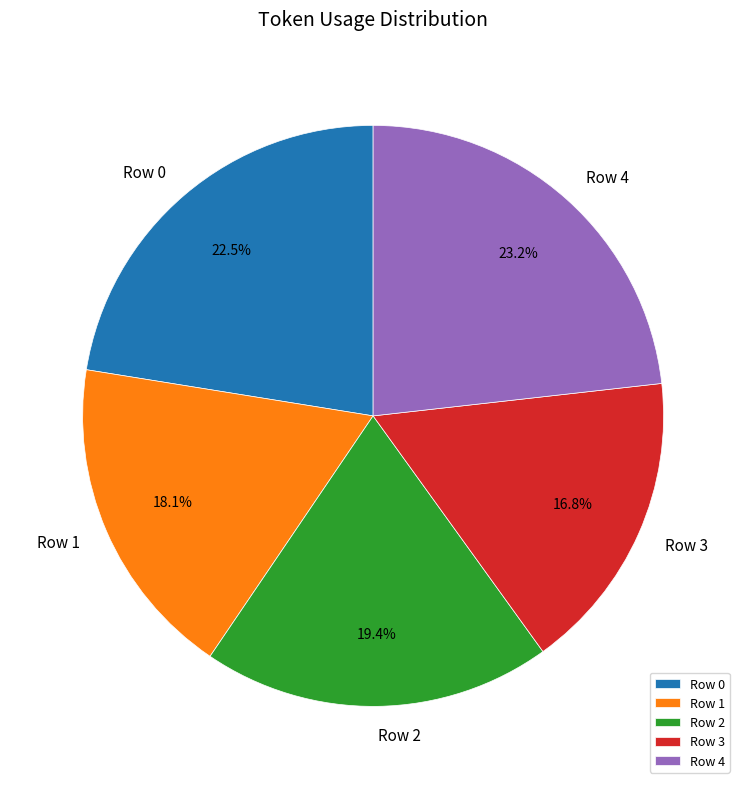

Which has a higher value, Row 0 or Row 3?

Row 0